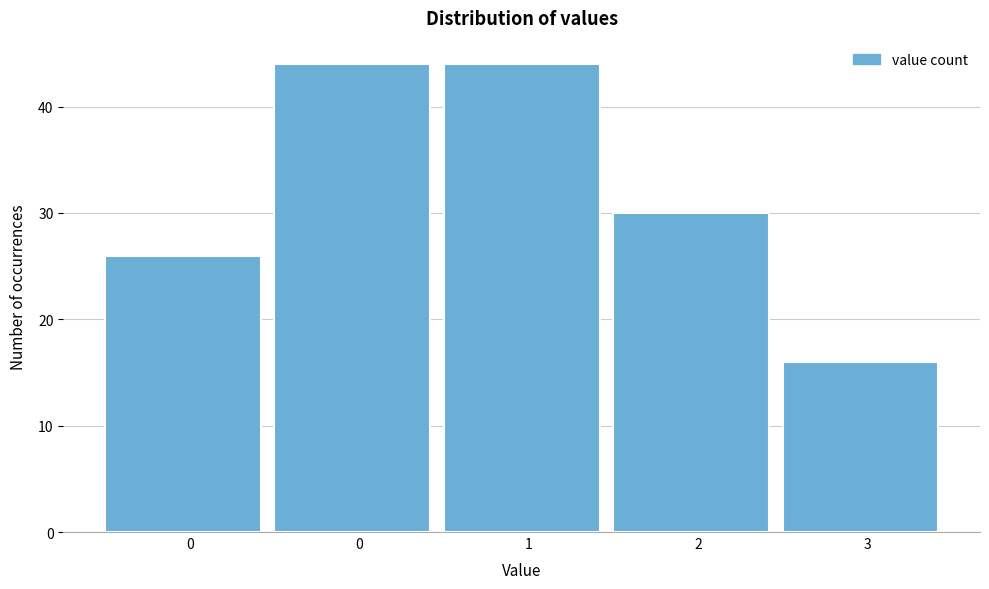

How many bars are there in total?

5